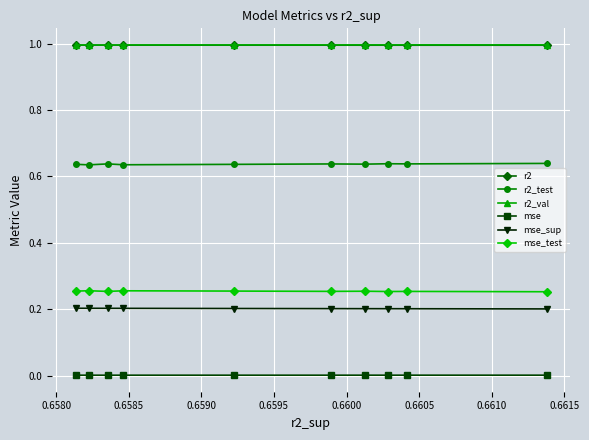

True or false: r2_test and mse_test intersect in this chart.

False